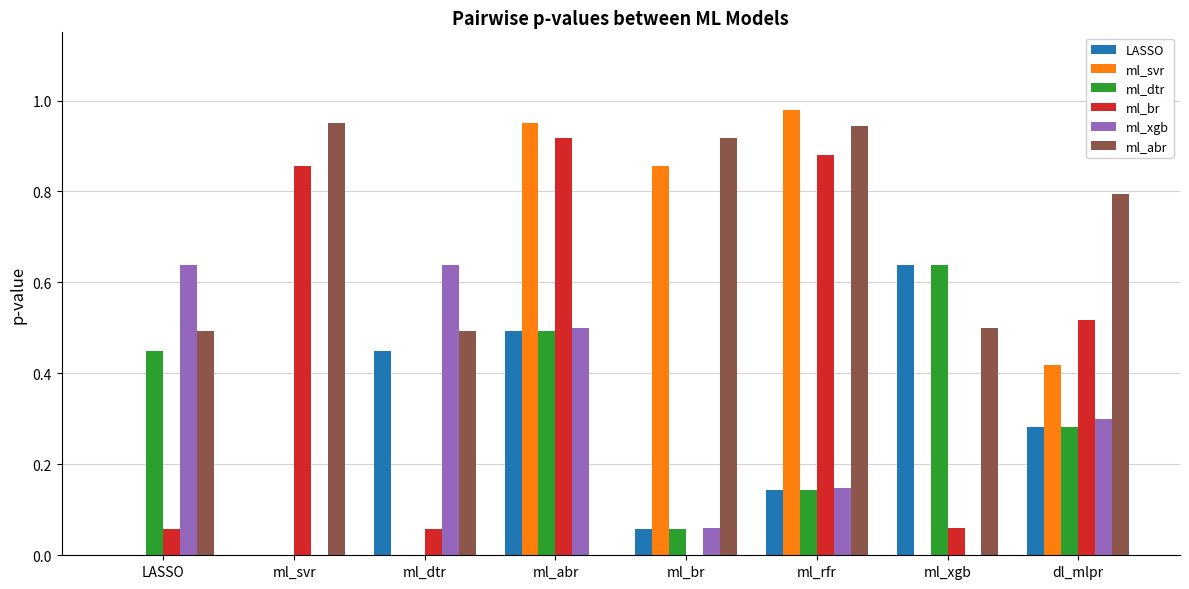

Is it true that ml_svr equals 0.5 at ml_rfr?

False